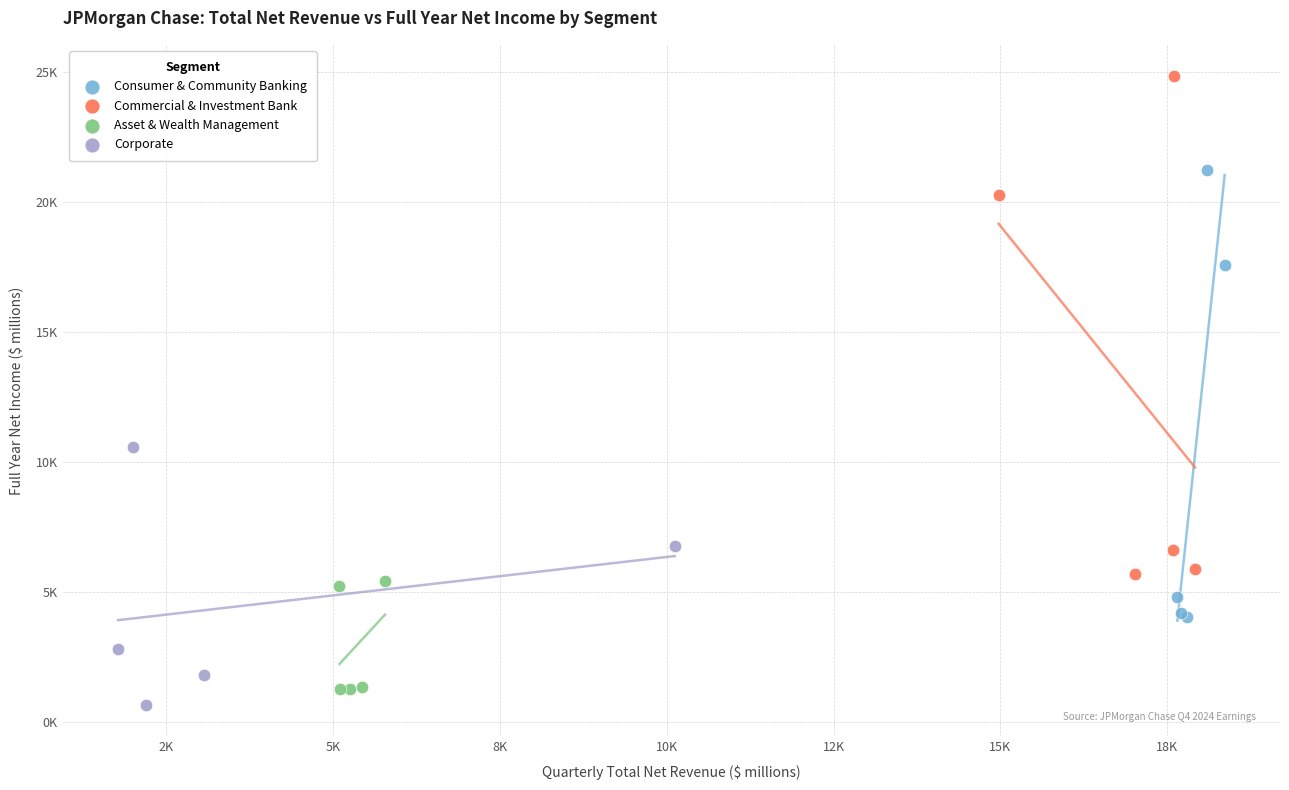

What are all the series names shown in the legend?

Consumer & Community Banking, Commercial & Investment Bank, Asset & Wealth Management, Corporate